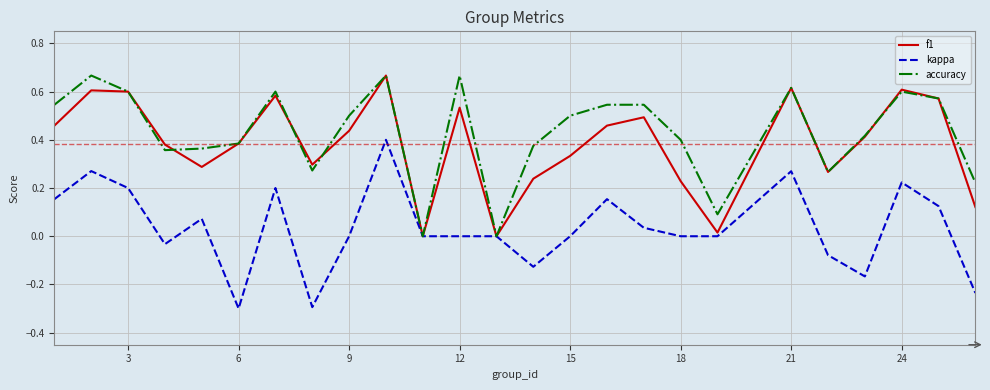

The value of f1 at 3 is 0.8. True or false?

False